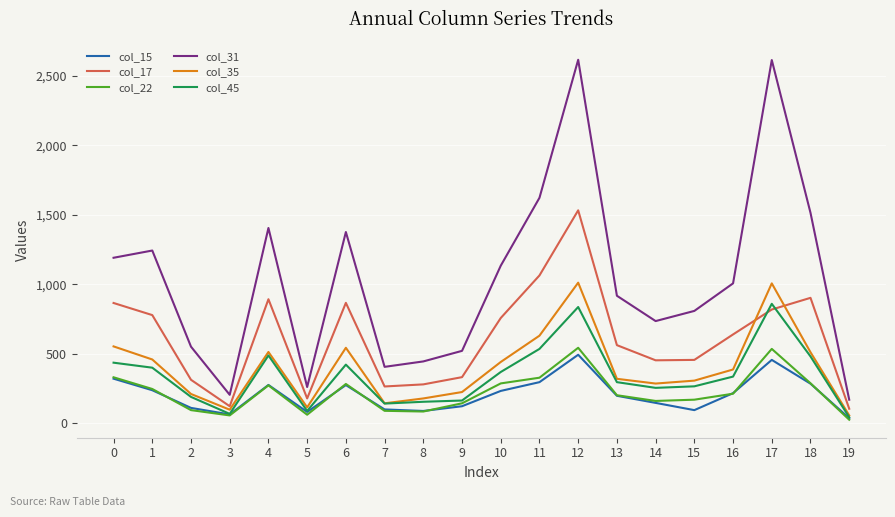

What is the maximum value for col_17?

1532